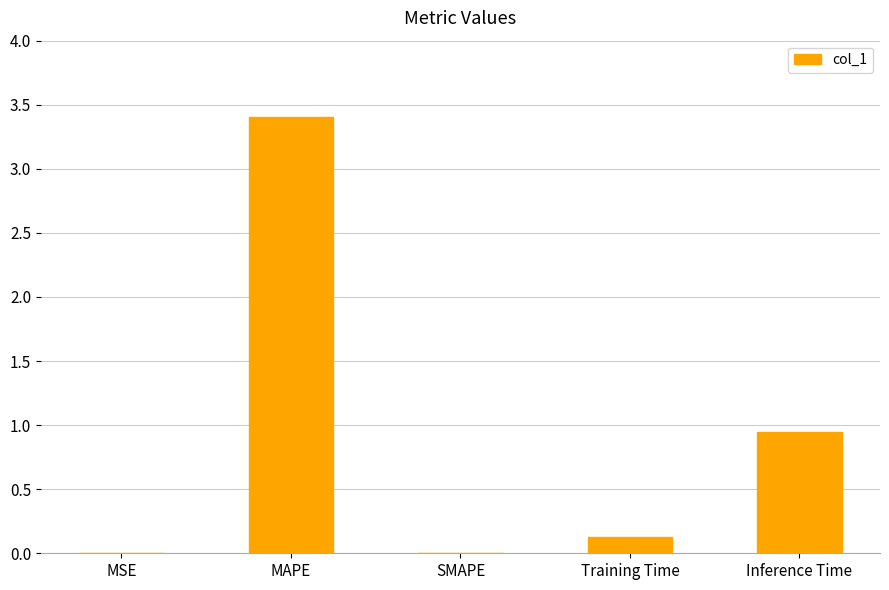

At which category does the chart reach its peak across all series?

MAPE